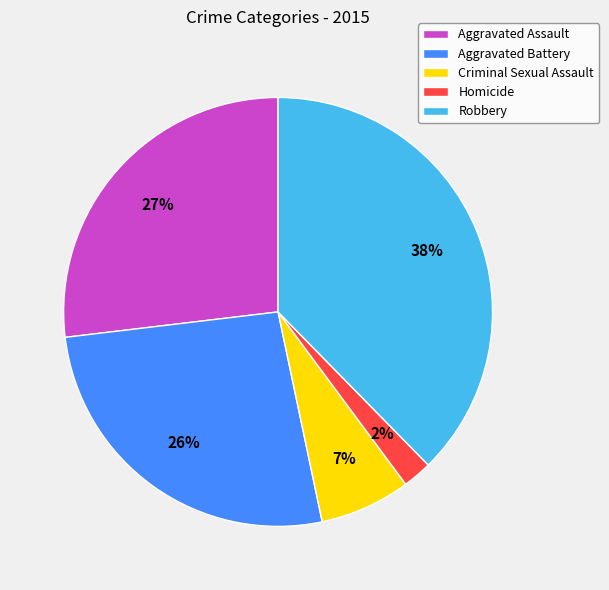

To the nearest percent, what percentage of the pie is Robbery?

38%